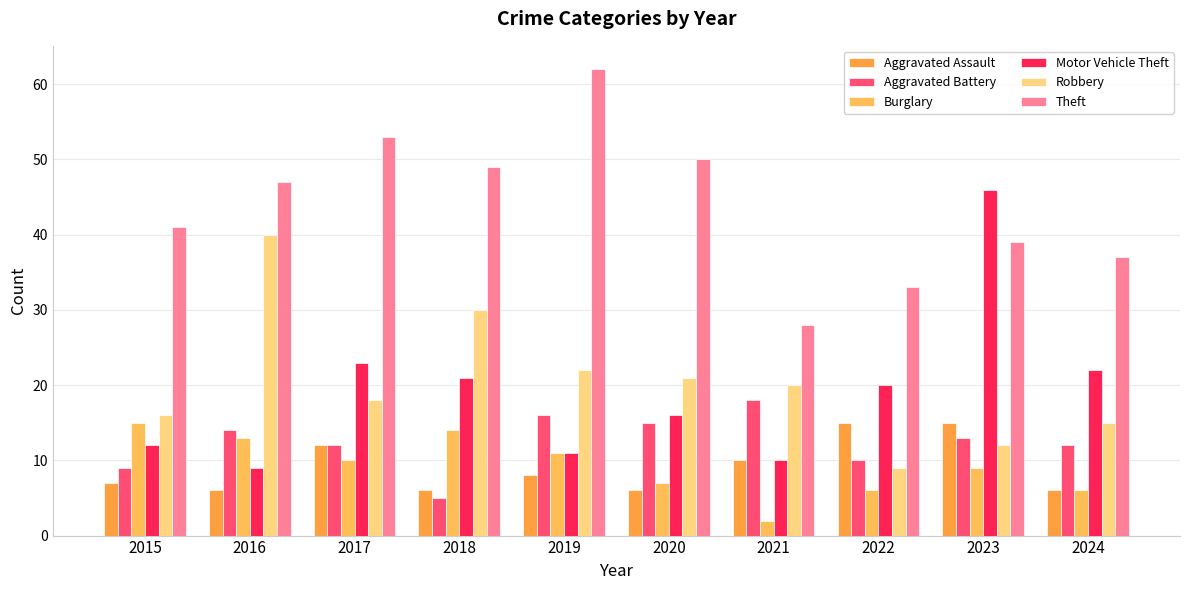

At 2021, list the series in order from largest to smallest.

Theft, Robbery, Aggravated Battery, Aggravated Assault, Motor Vehicle Theft, Burglary